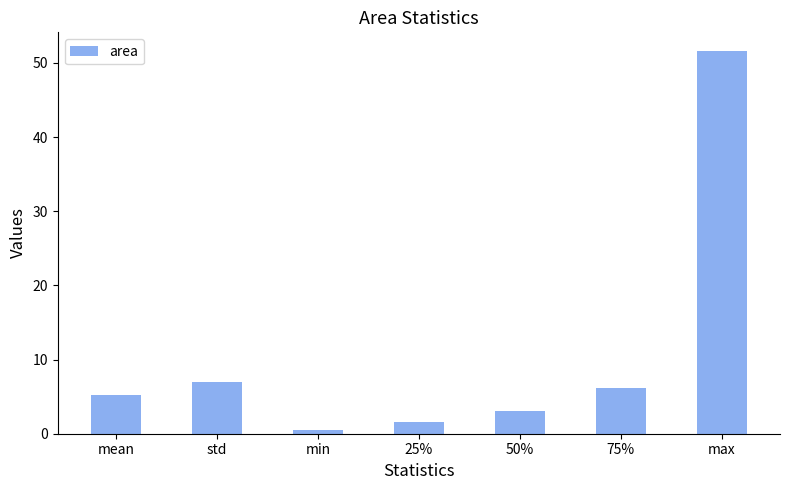

What is the smallest value displayed?

0.4